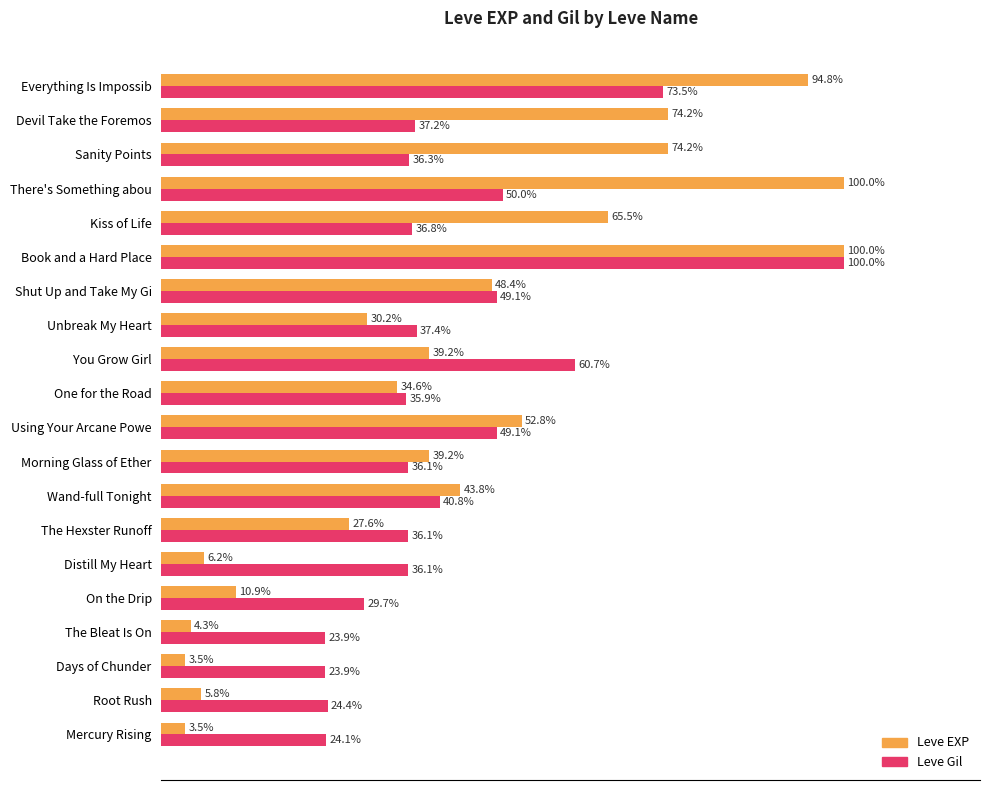

Is the value of Leve EXP at Kiss of Life greater than the value of Leve Gil at The Hexster Runoff?

Yes